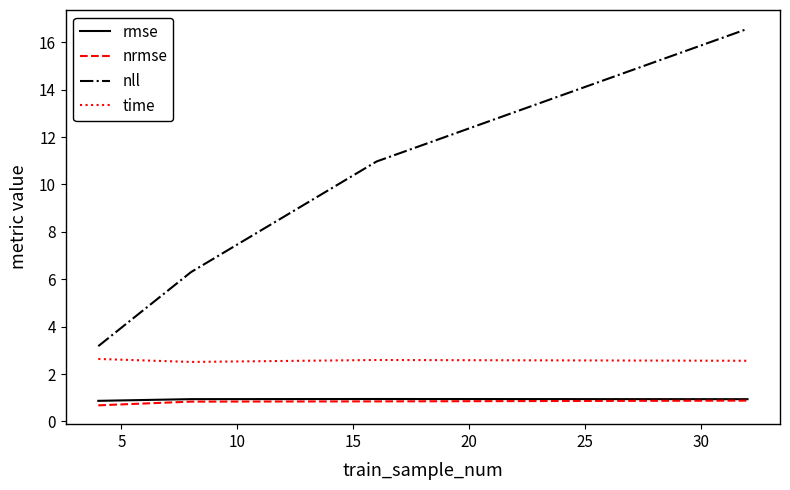

True or false: nll and time intersect in this chart.

False